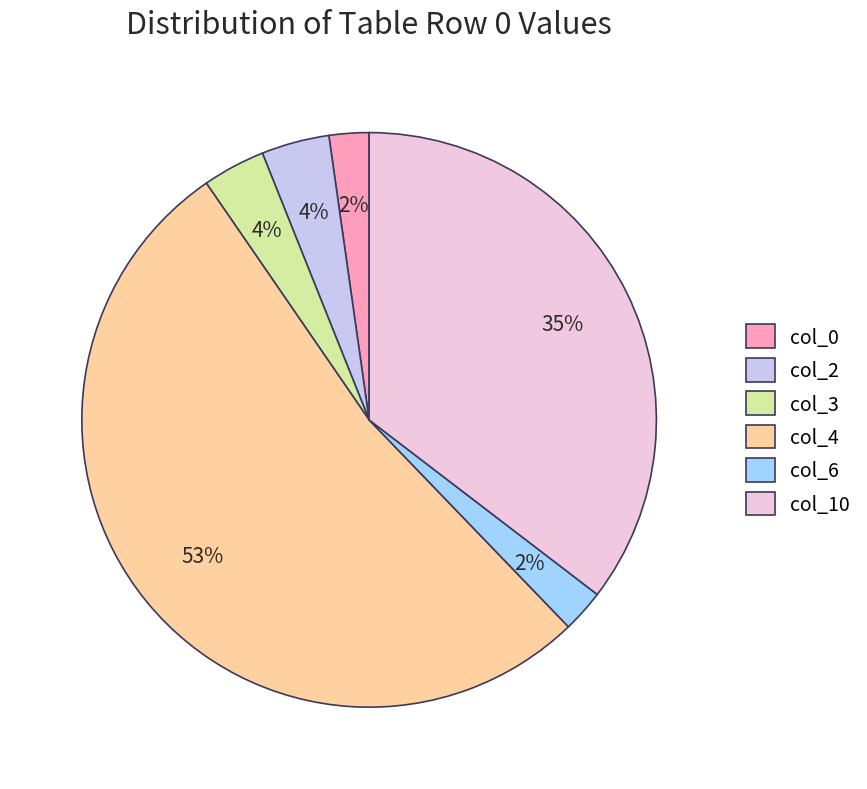

Which has a higher value, col_2 or col_0?

col_2